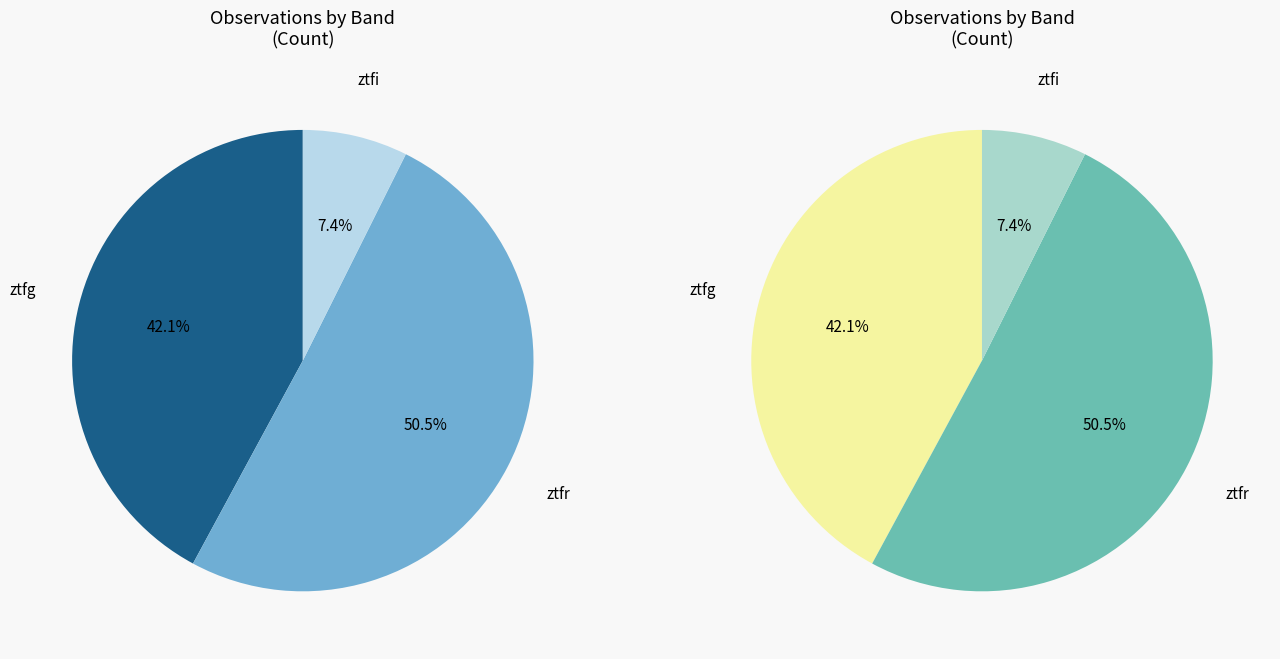

To the nearest percent, what percentage of the pie is ztfr?

51%